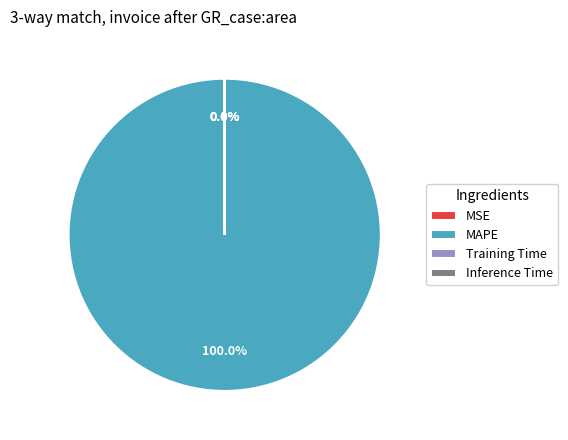

The Inference Time slice represents 5% of the pie. True or false?

False